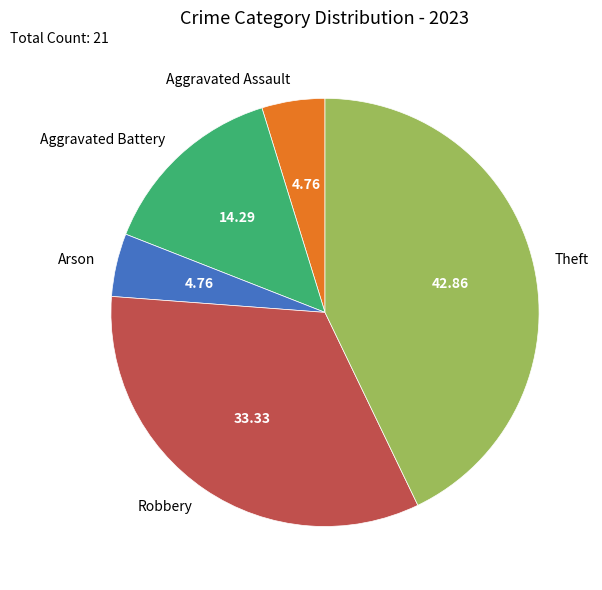

What is the ratio of the value at Robbery to the value at Arson?

7.0